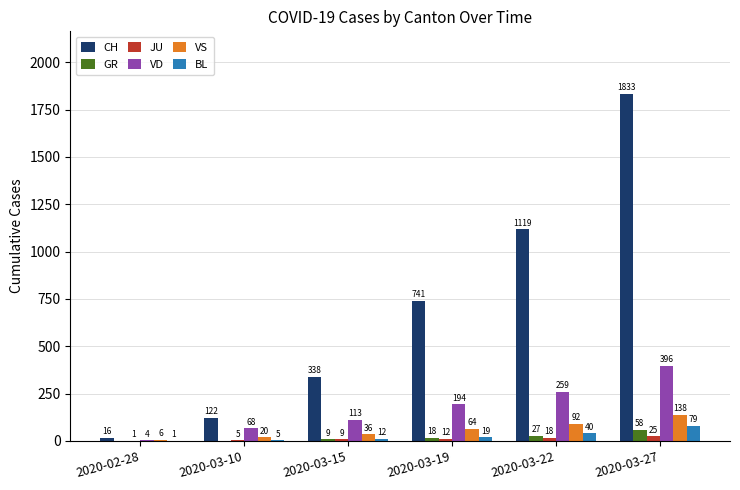

Is the value of VS at 2020-03-22 greater than the value of VD at 2020-03-19?

No